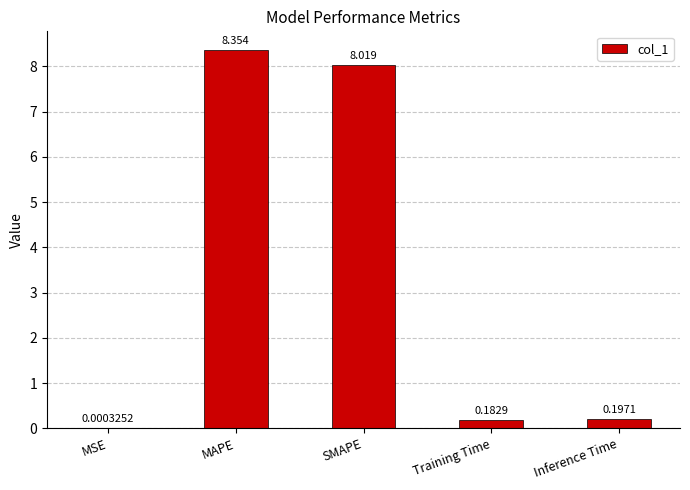

At which category does the chart reach its peak across all series?

MAPE